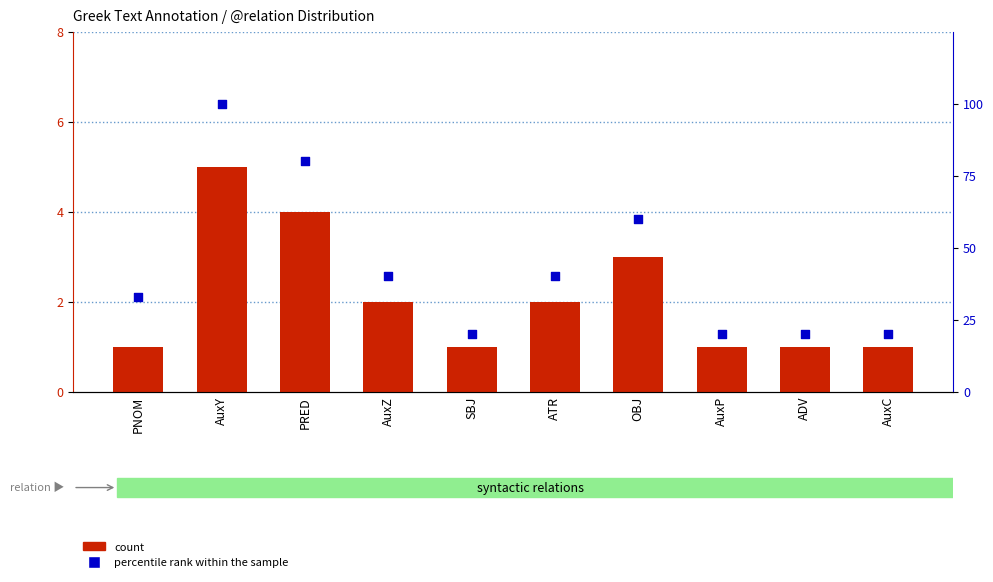

At which category is the sum across all series the highest?

AuxY